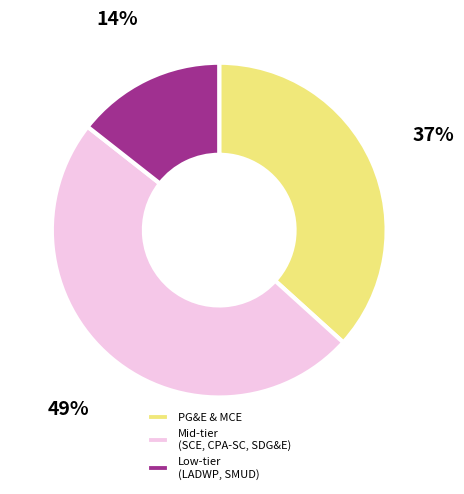

Rank the categories by value from lowest to highest.

Low-tier (LADWP, SMUD), PG&E & MCE, Mid-tier (SCE, CPA-SC, SDG&E)